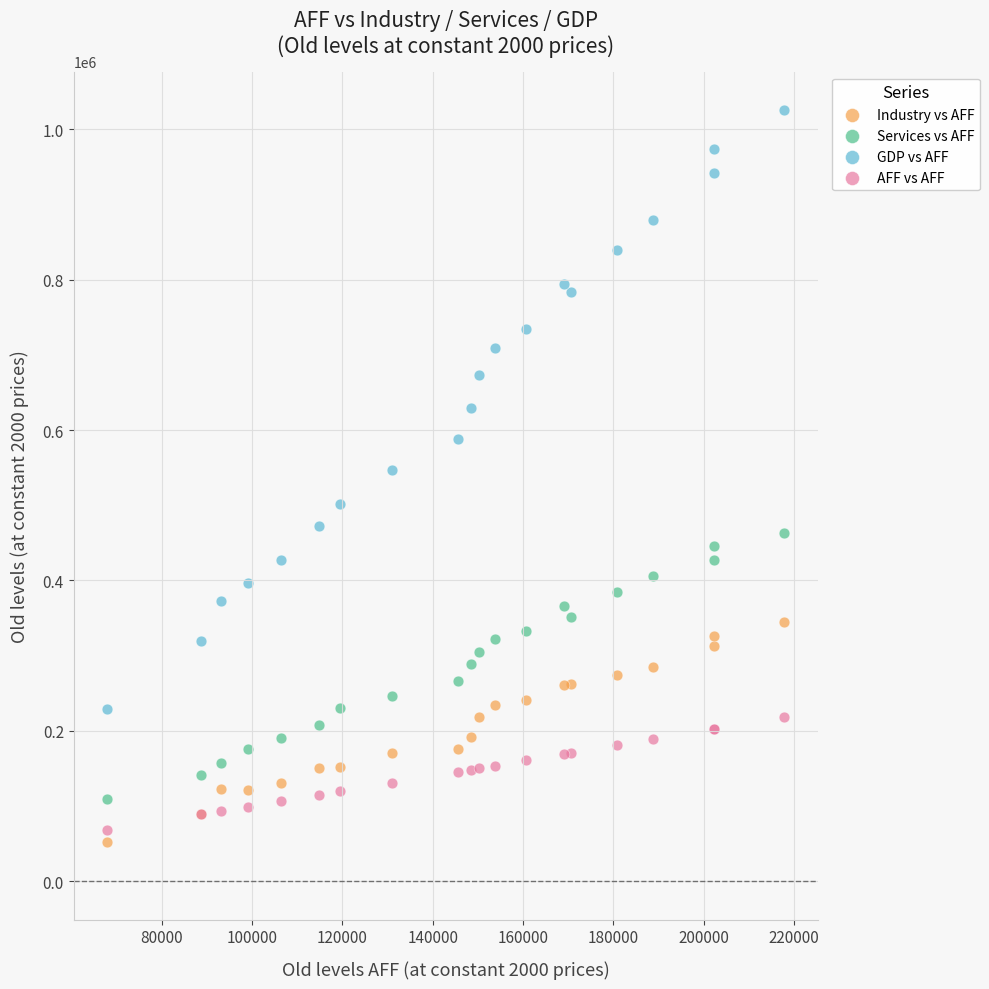

Which series contains the highest Y value?

GDP vs AFF